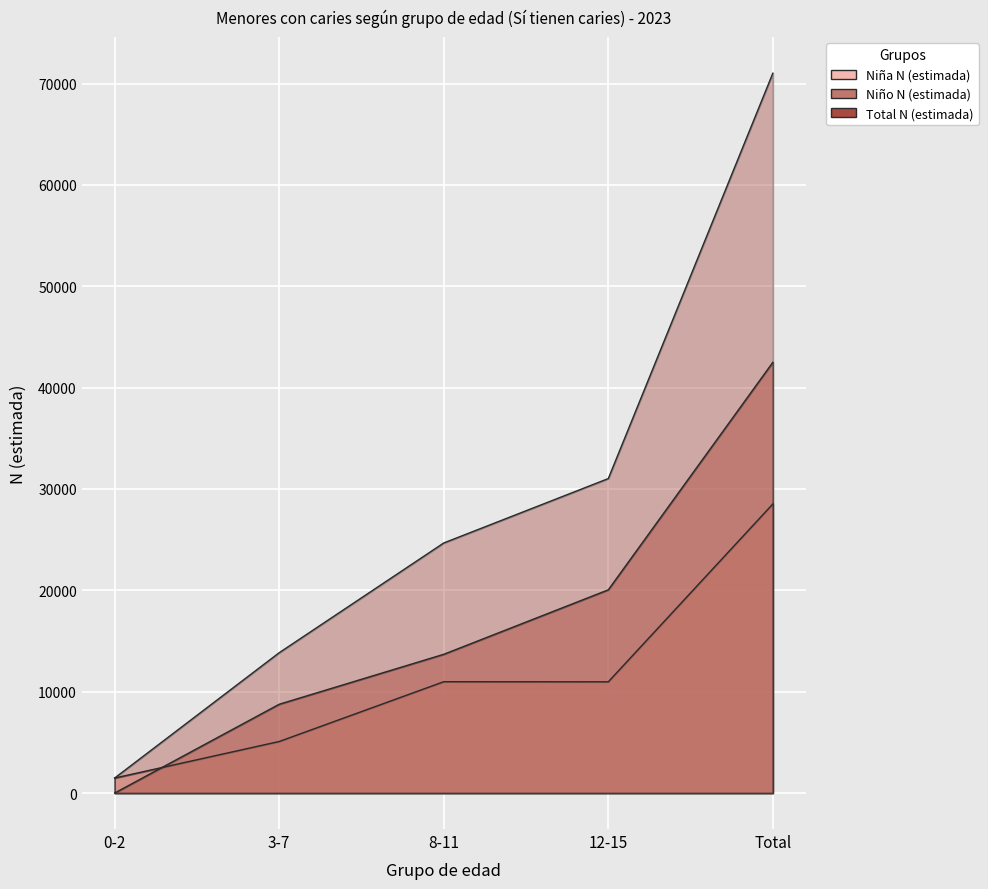

At which label does Niña N (estimada) reach its peak?

Total